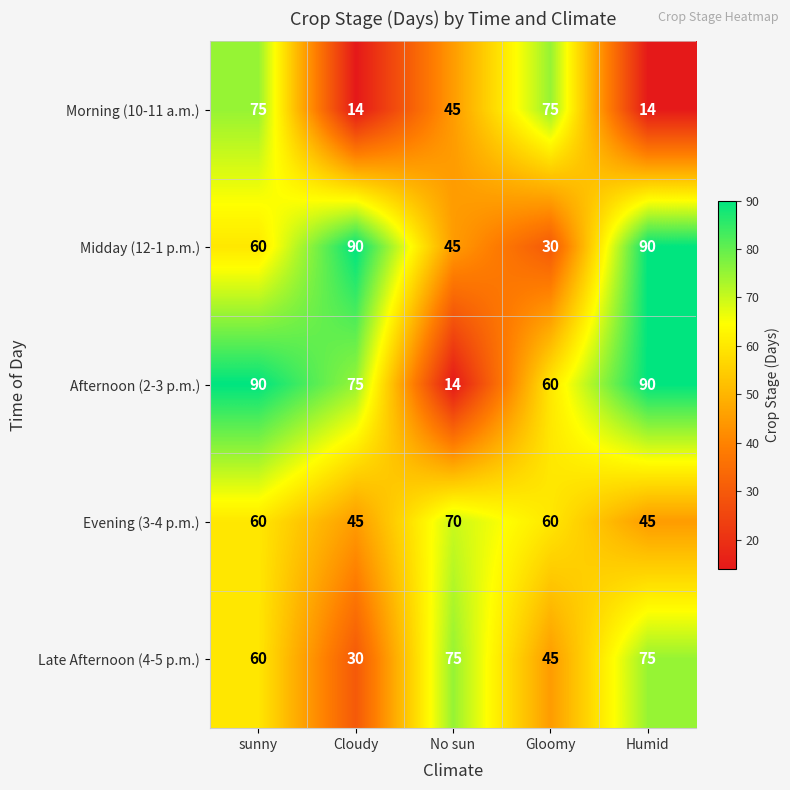

Where is Morning (10-11 a.m.) nearest to the value 44?

No sun